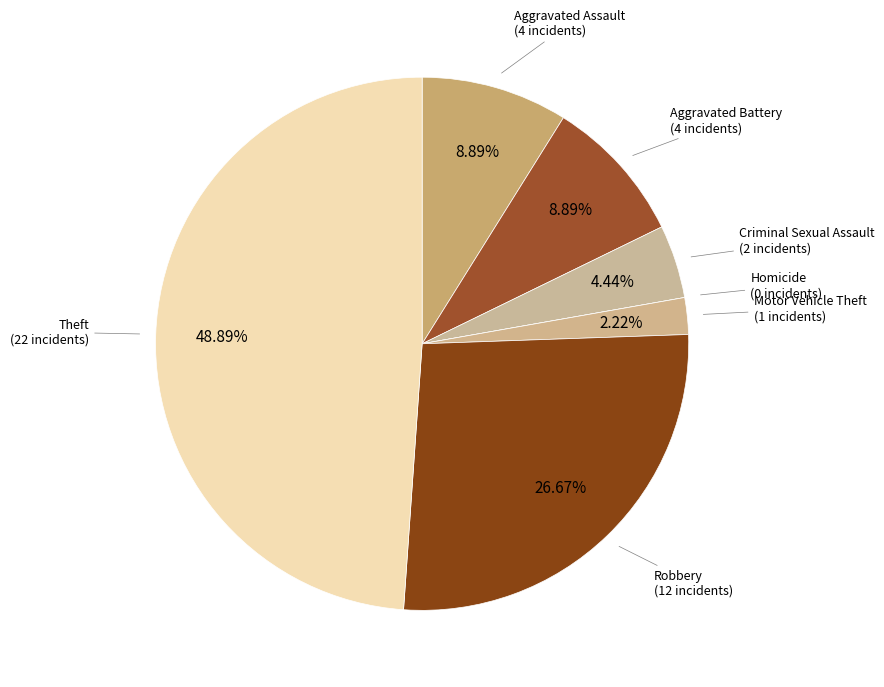

Which category has the biggest portion of the pie?

Theft